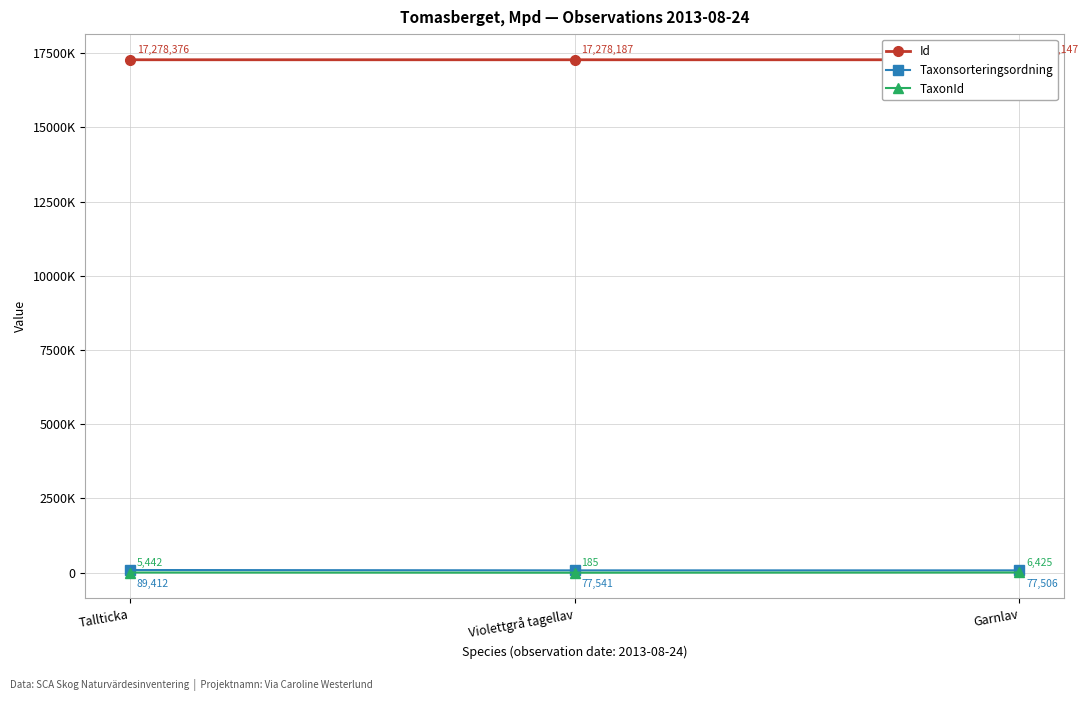

Is it true that TaxonId equals 5442 at Tallticka?

True